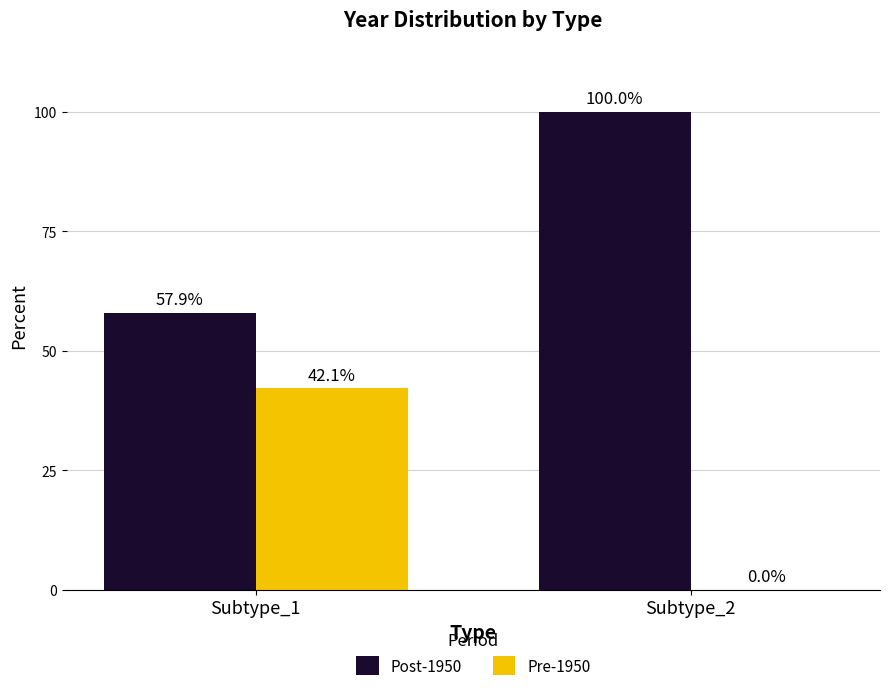

Reading left to right, transcribe all the data shown in this chart.

Post-1950: Subtype_1=57.9	Subtype_2=100.0
Pre-1950: Subtype_1=42.1	Subtype_2=0.0